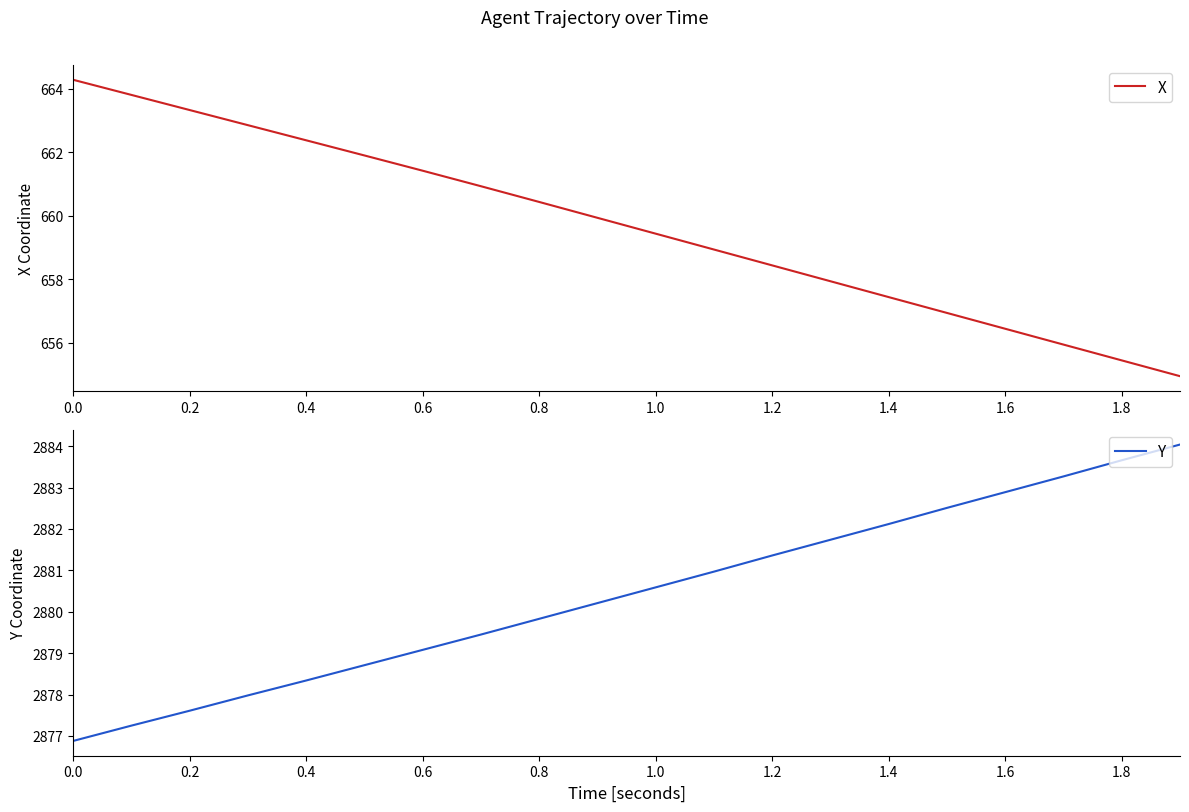

True or false: X and Y intersect in this chart.

False